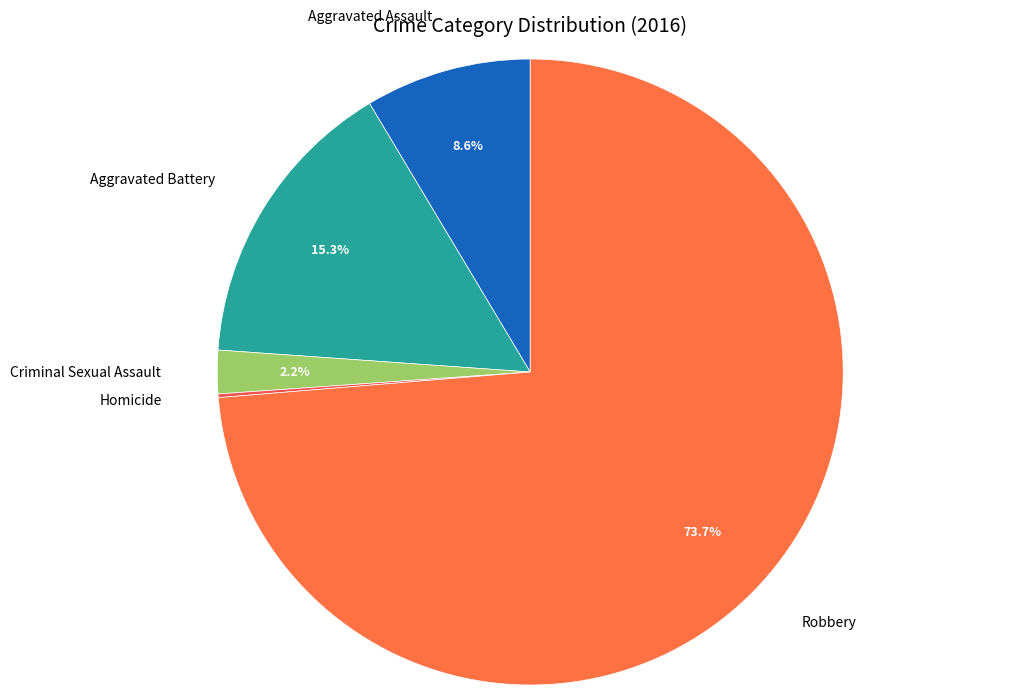

Which slice is the largest?

Robbery